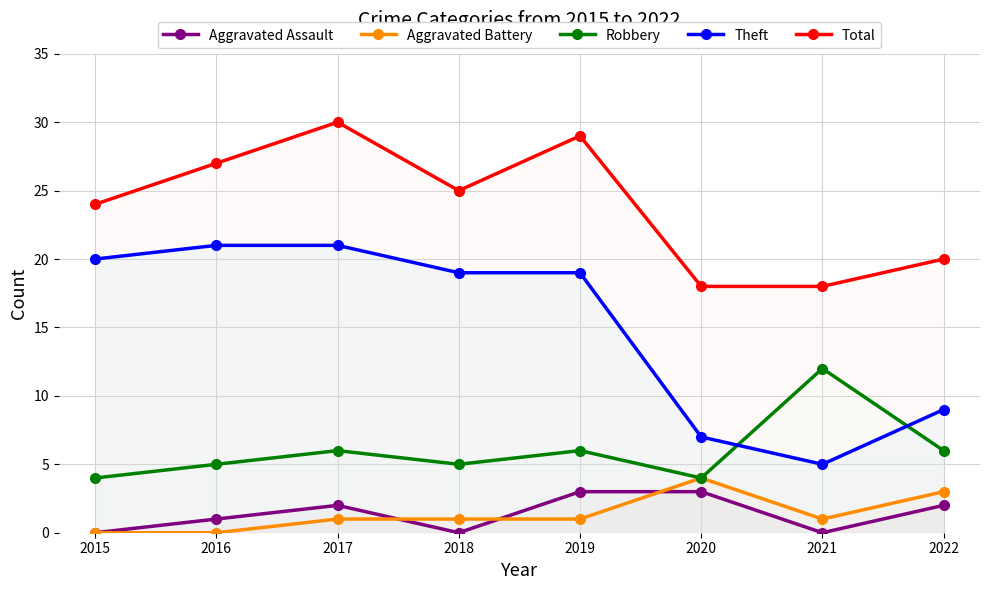

True or false: Theft and Aggravated Assault intersect in this chart.

False